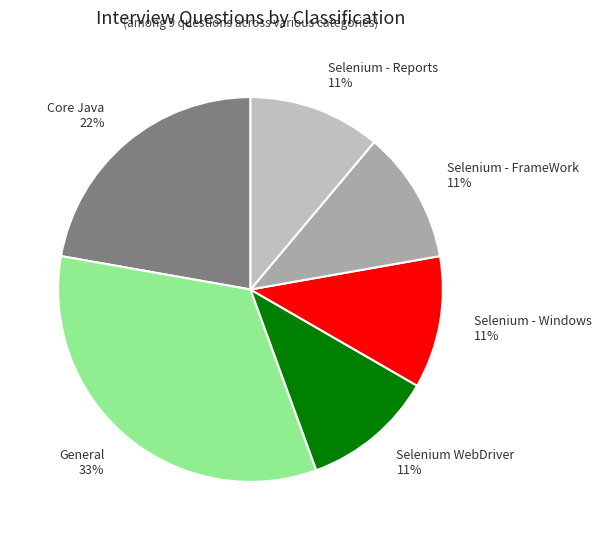

How many segments does this pie chart have?

6